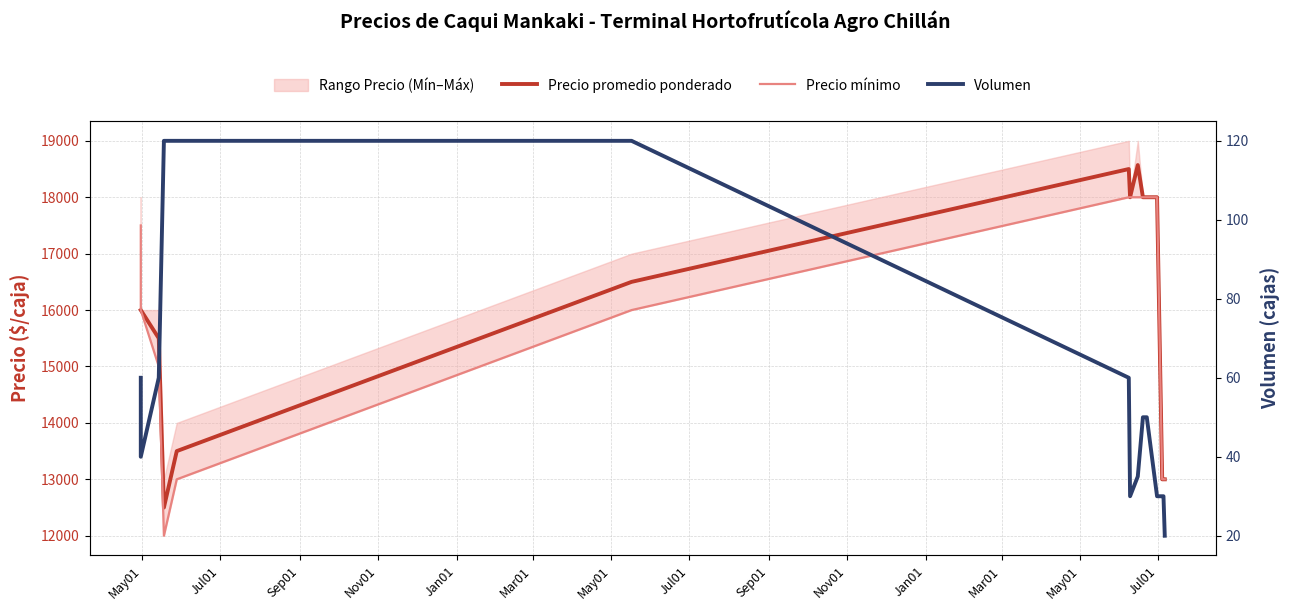

What is the sum of the Precio promedio ponderado values at Mar01 and May01?

35000